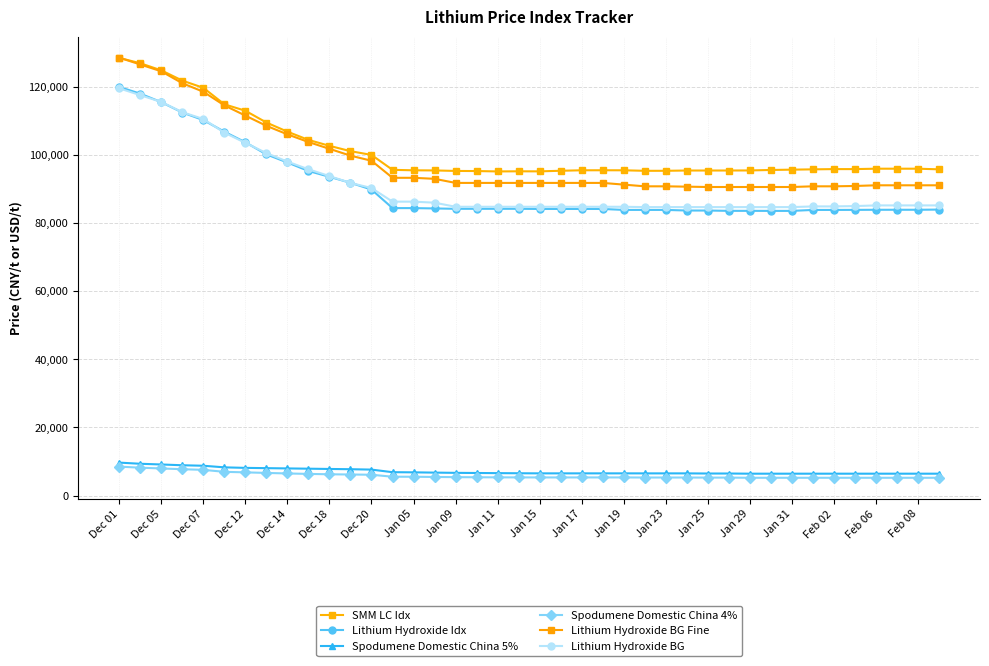

True or false: SMM LC Idx and Spodumene Domestic China 5% cross at least once.

False